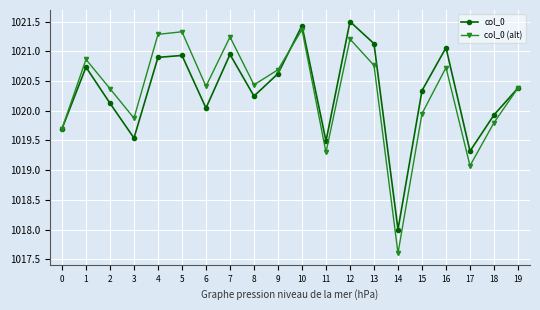

Which category has the lowest value in the col_0 series?

14